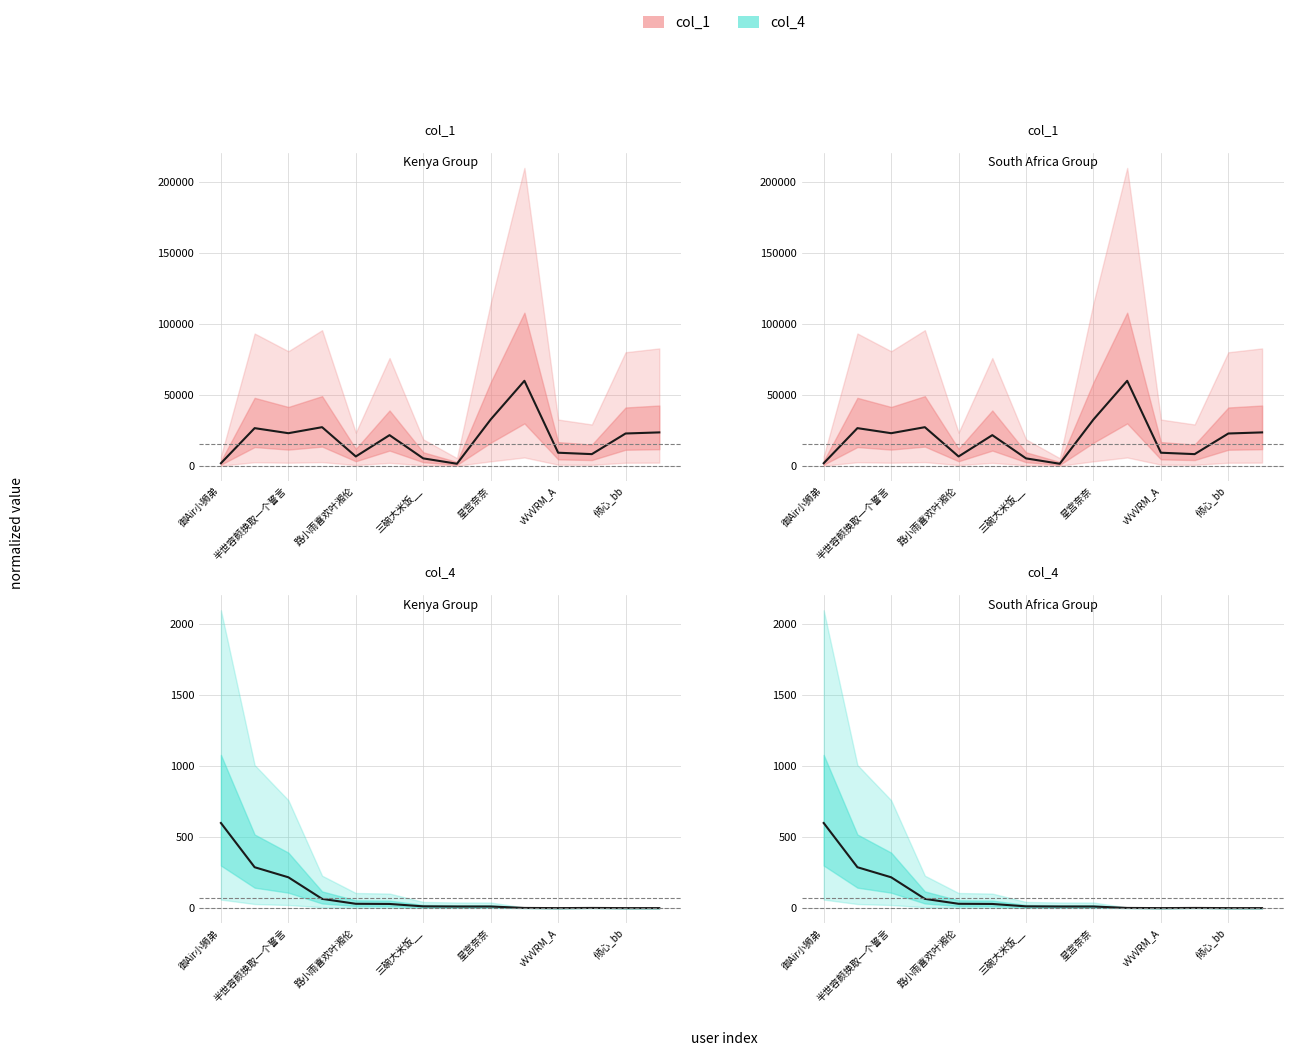

Which series has the largest total across all categories?

col_1